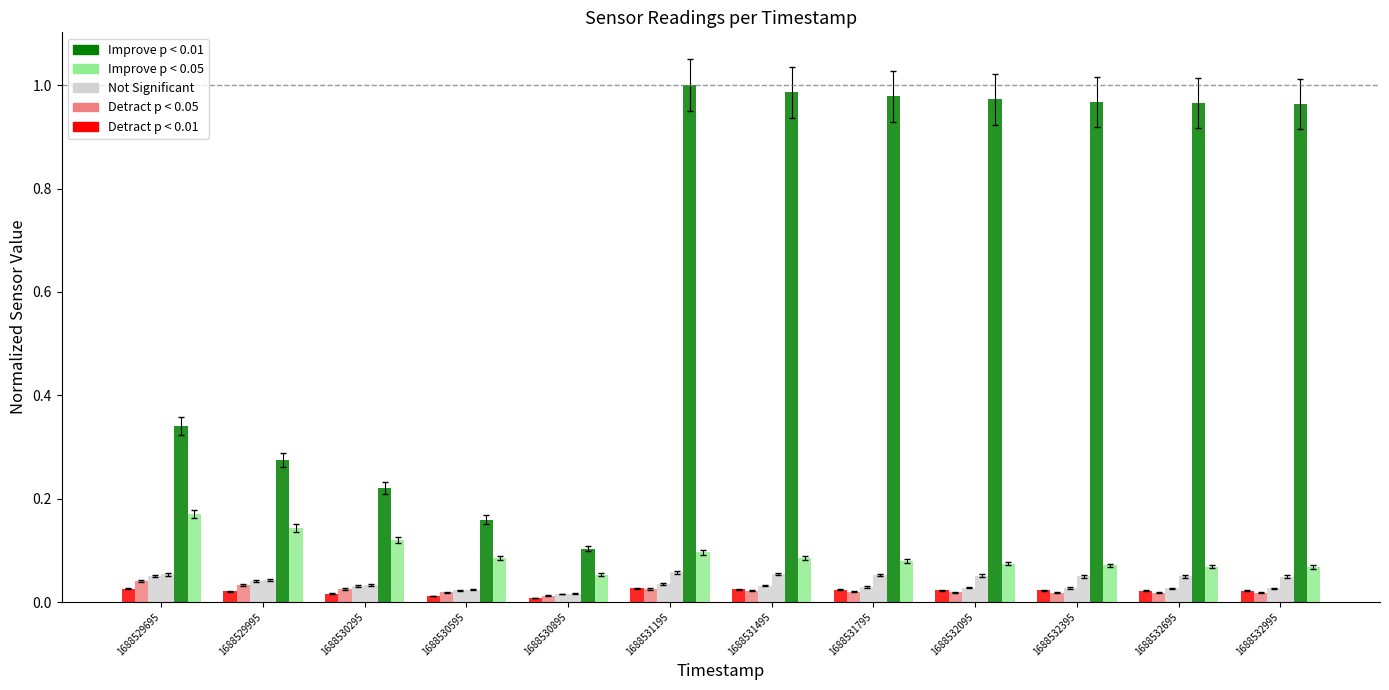

Count the number of categories in the chart.

12